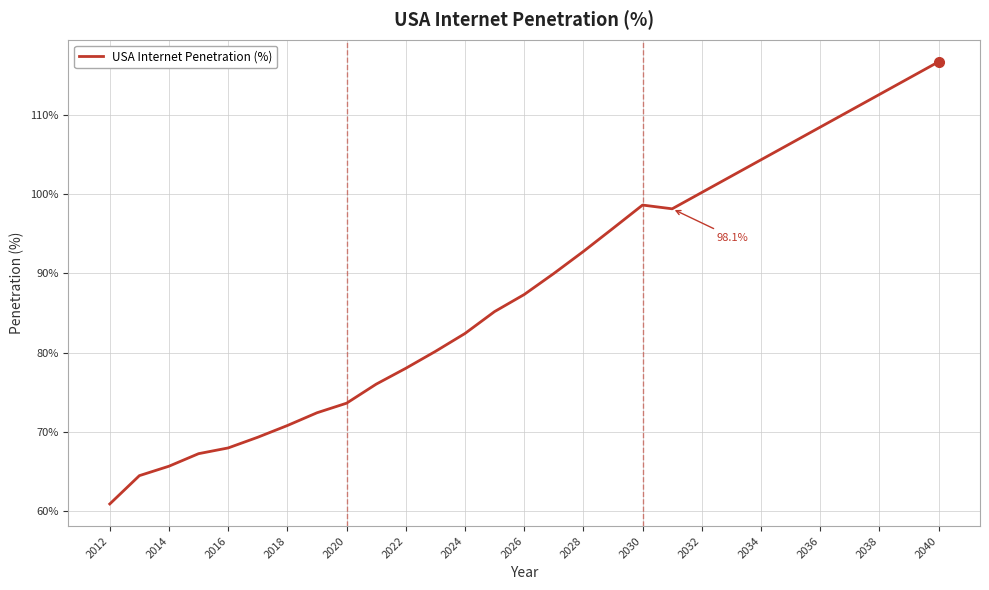

What is the smallest value displayed?

60.9